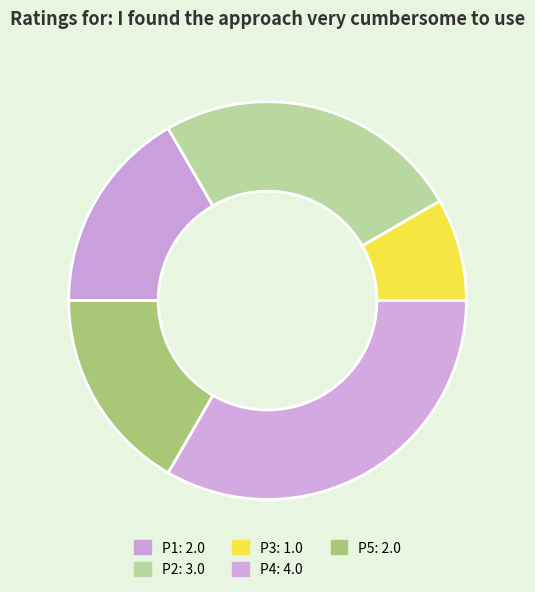

What percentage is the P1 slice, to the nearest percent?

17%